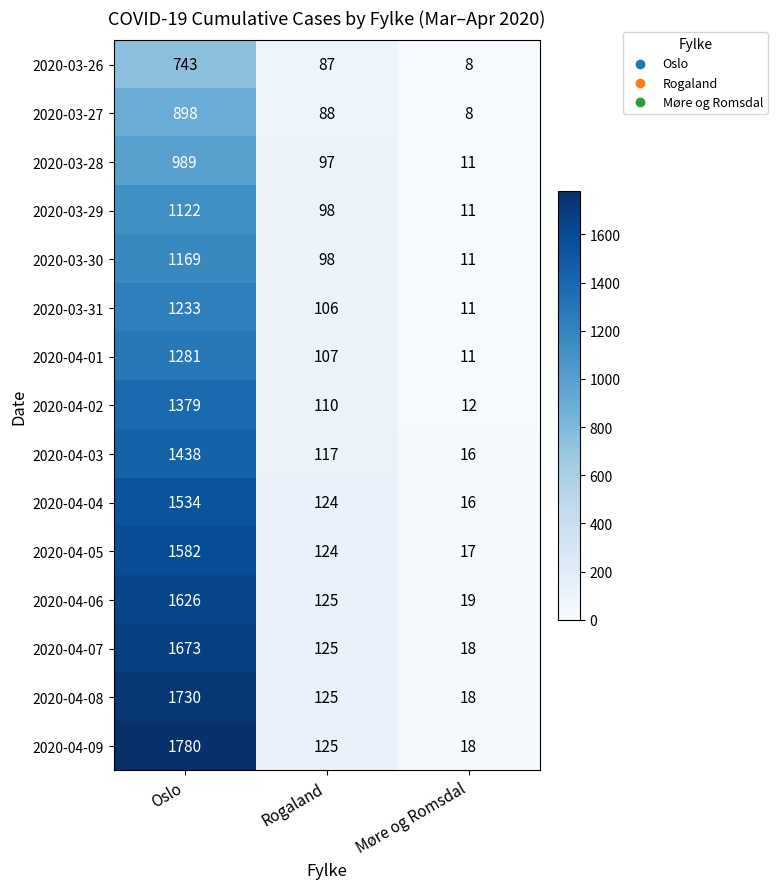

What is the sum of the 2020-04-09 values at Rogaland and Møre og Romsdal?

143